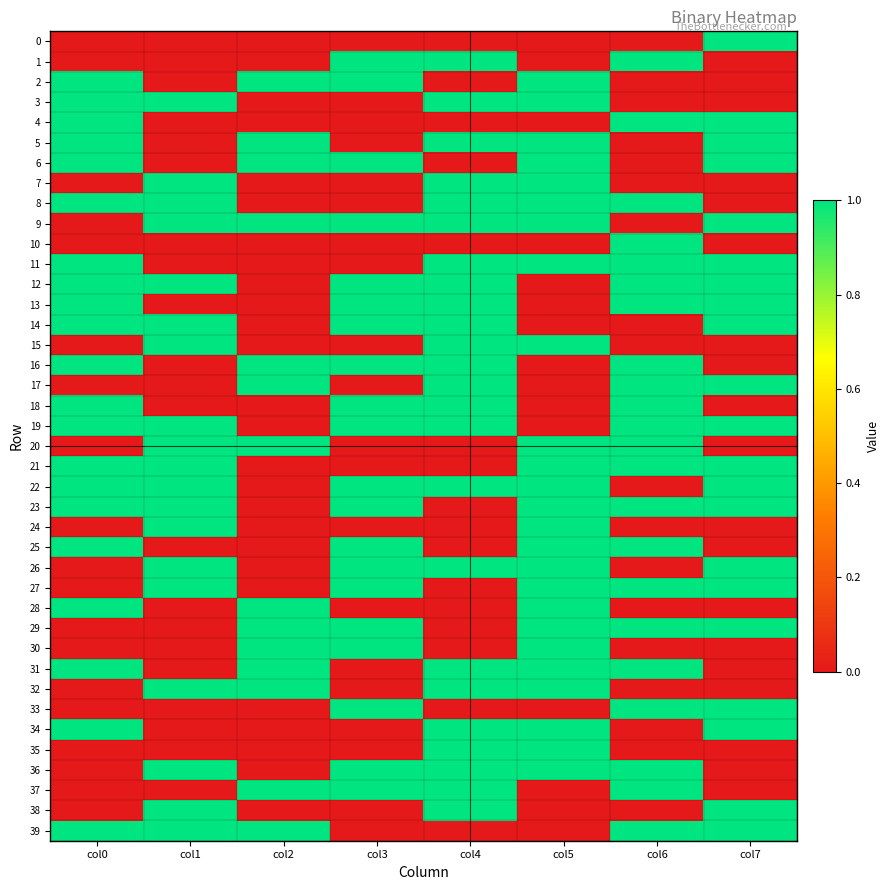

Rank the series by their maximum value, from highest to lowest.

0, 1, 2, 3, 4, 5, 6, 7, 8, 9, 10, 11, 12, 13, 14, 15, 16, 17, 18, 19, 20, 21, 22, 23, 24, 25, 26, 27, 28, 29, 30, 31, 32, 33, 34, 35, 36, 37, 38, 39